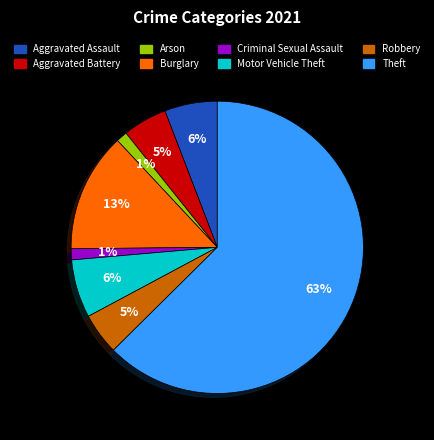

How many slices are in this pie chart?

8